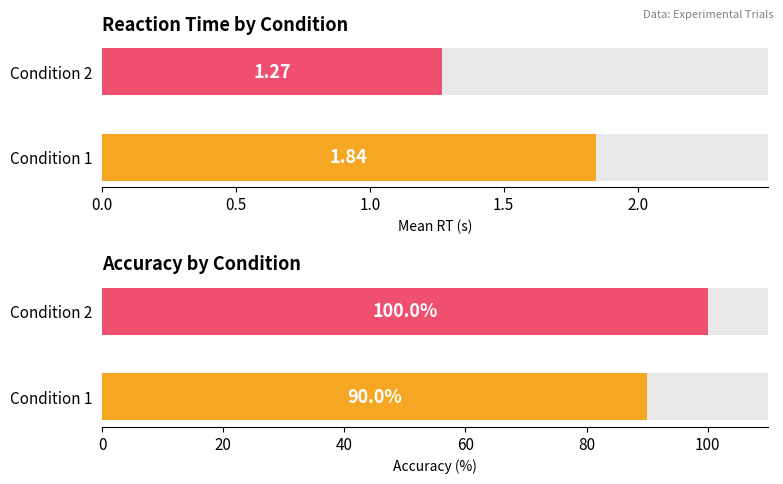

What is the difference between the highest and lowest values at Condition 2?

98.7